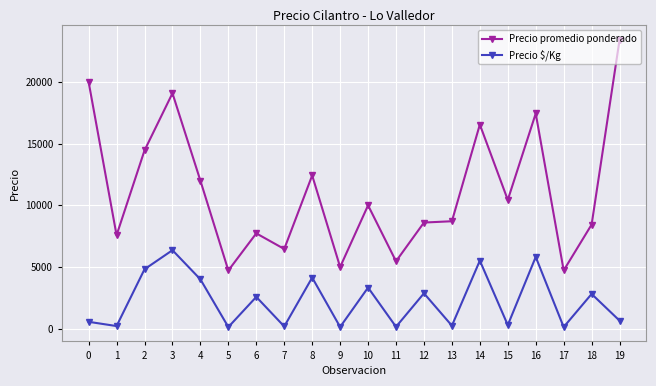

What is the minimum value for Precio promedio ponderado?

4719